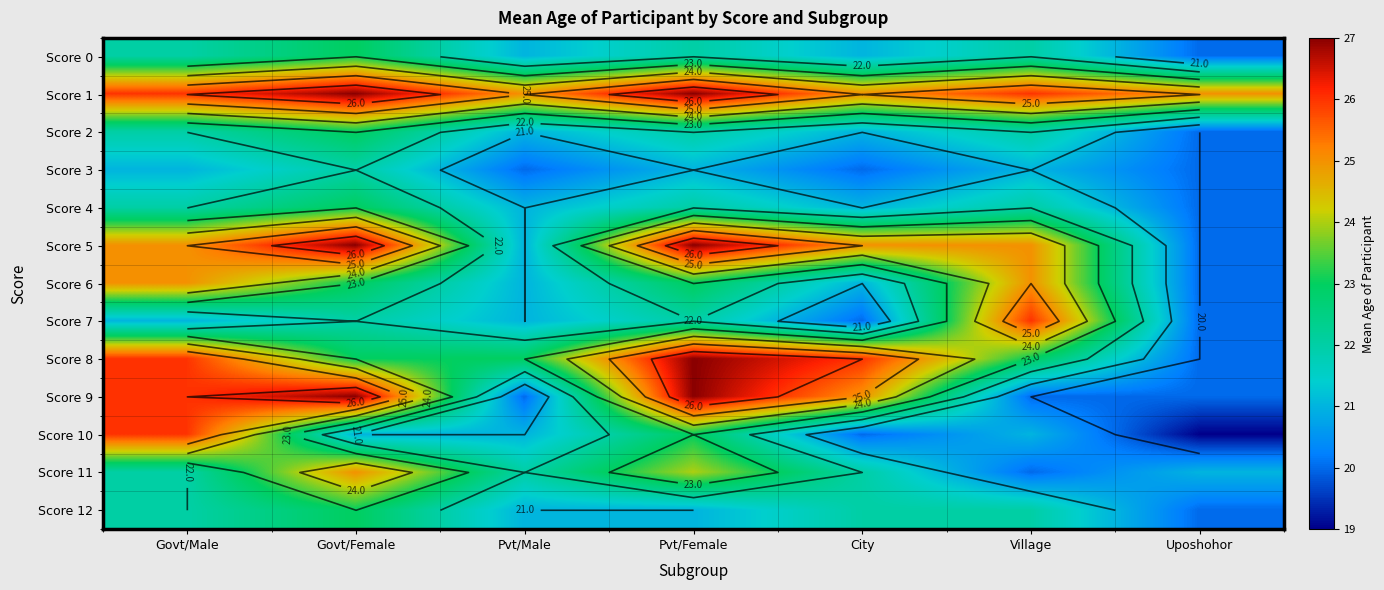

What is the difference between the highest and lowest values at Govt/Male?

5